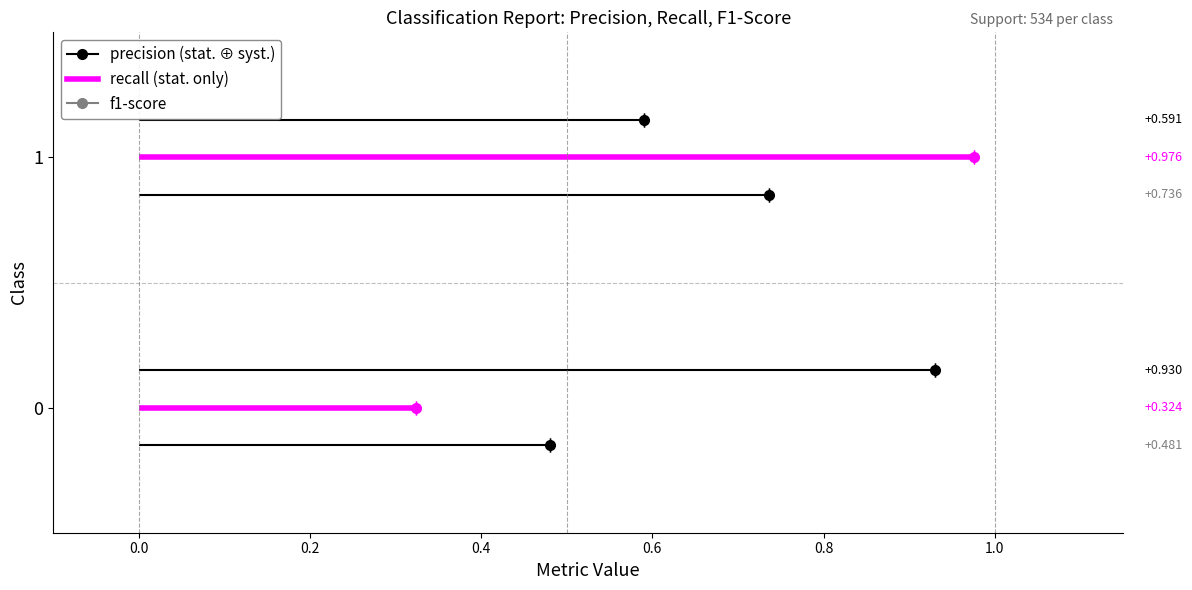

What is the sum of all recall values?

1.3